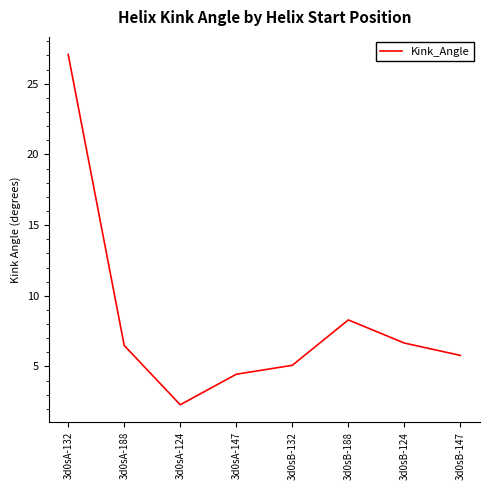

What is the change in value from 3d0sA-188 to 3d0sB-132?

-1.4